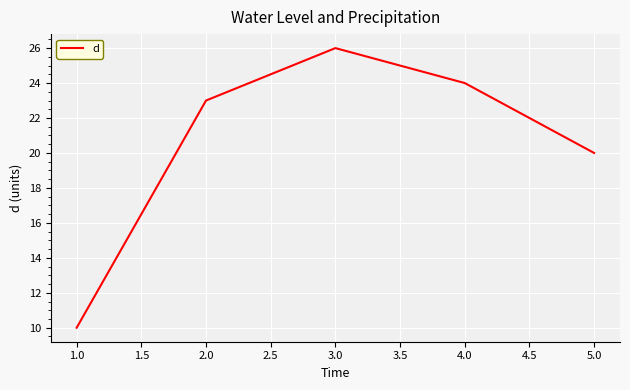

What is the maximum value shown in the chart?

26